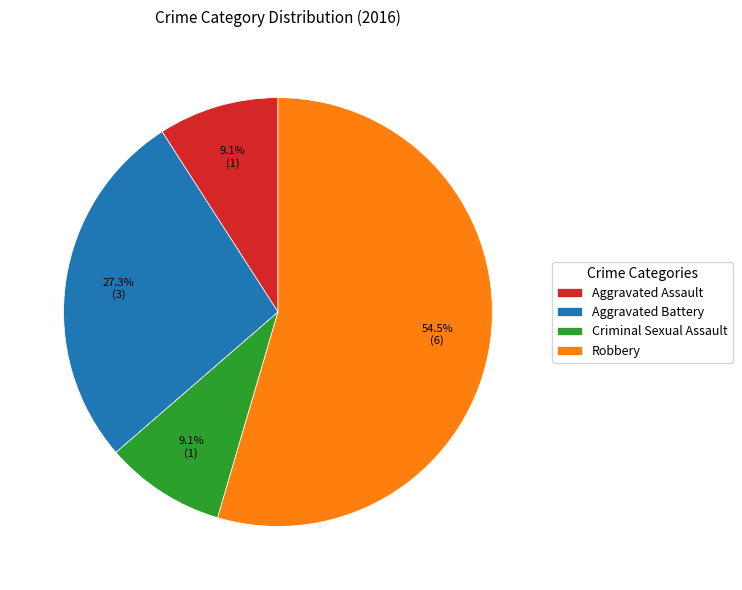

What is the largest slice in the pie chart?

Robbery